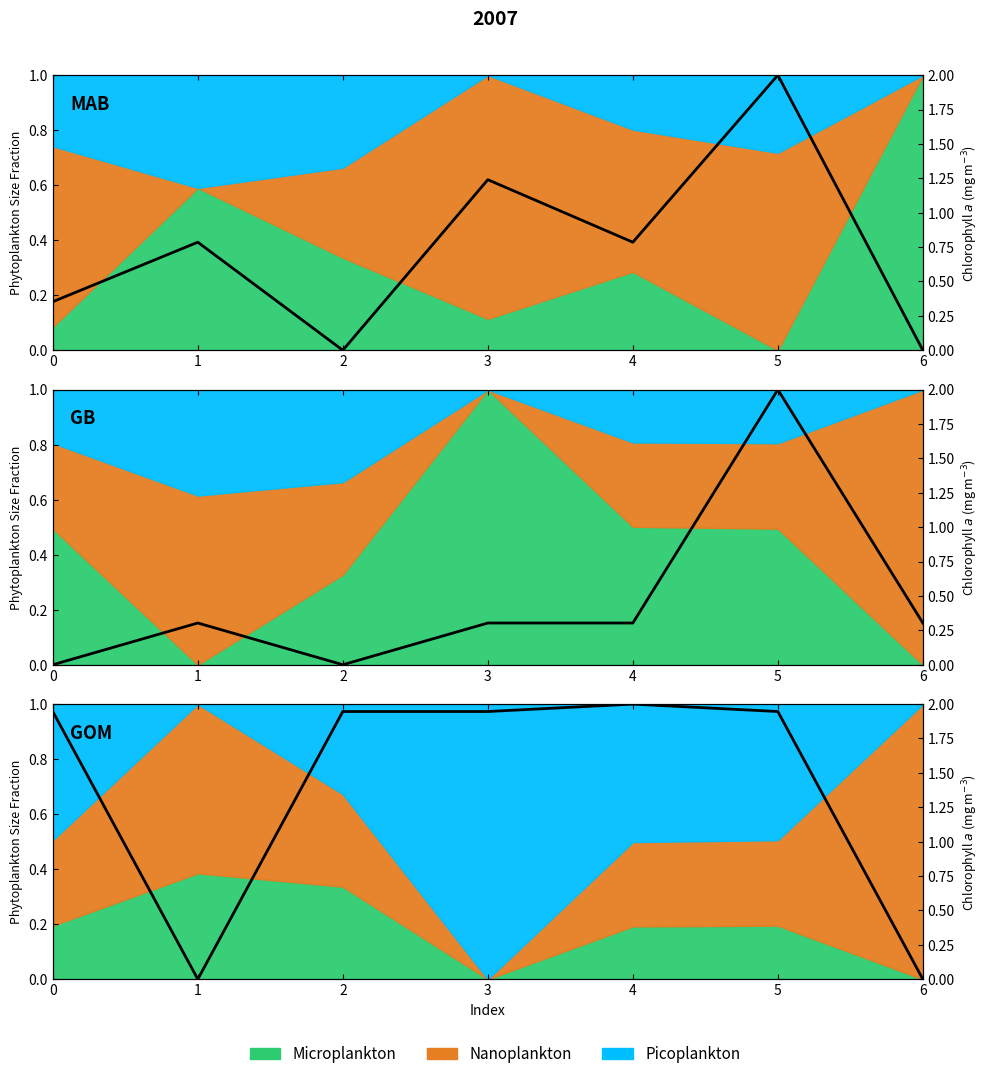

List the labels in order of value, largest first.

4, 0, 2, 3, 5, 1, 6